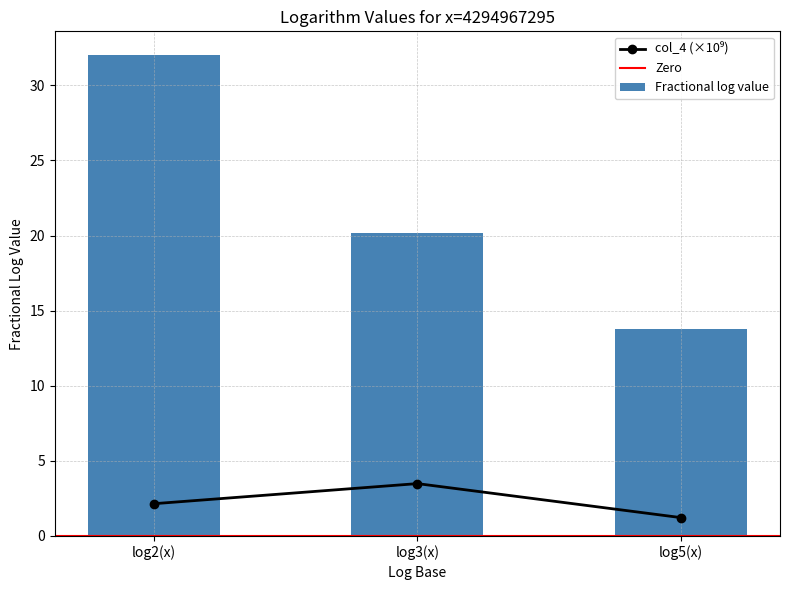

What is the lowest value of the col_4 series?

1.2